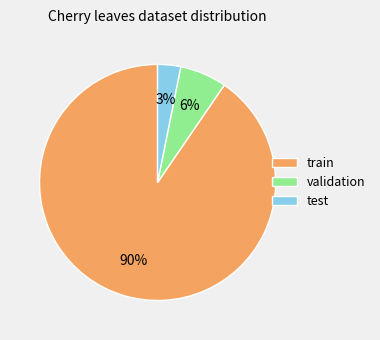

Is there a majority slice in this chart?

Yes